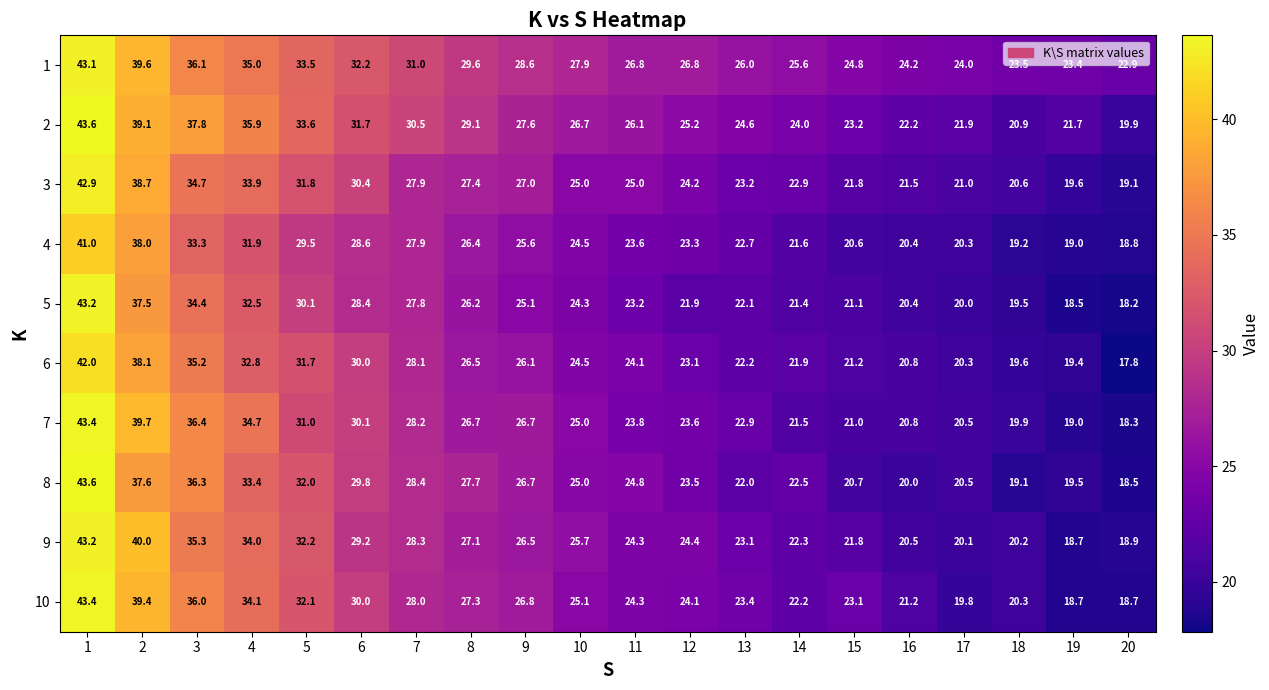

Which series has the largest total across all categories?

1